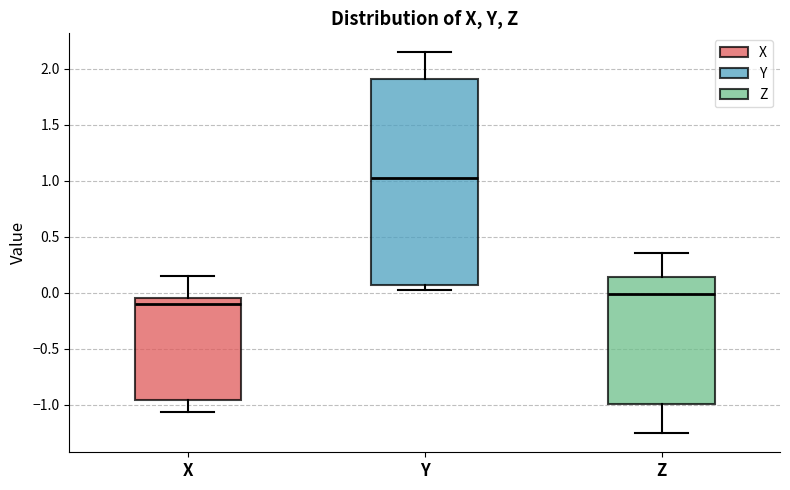

Where is the upper edge of the box for Y on the y-axis? The values are not printed on the chart, so give them approximately, as read against the axis.

1.90